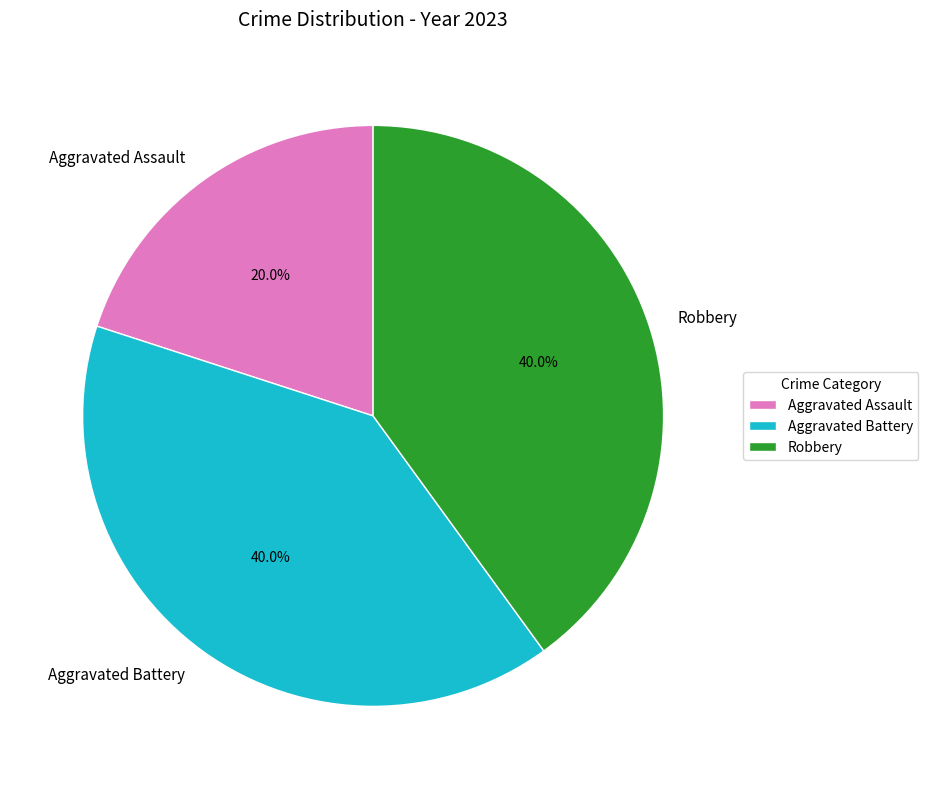

How many slices are in this pie chart?

3